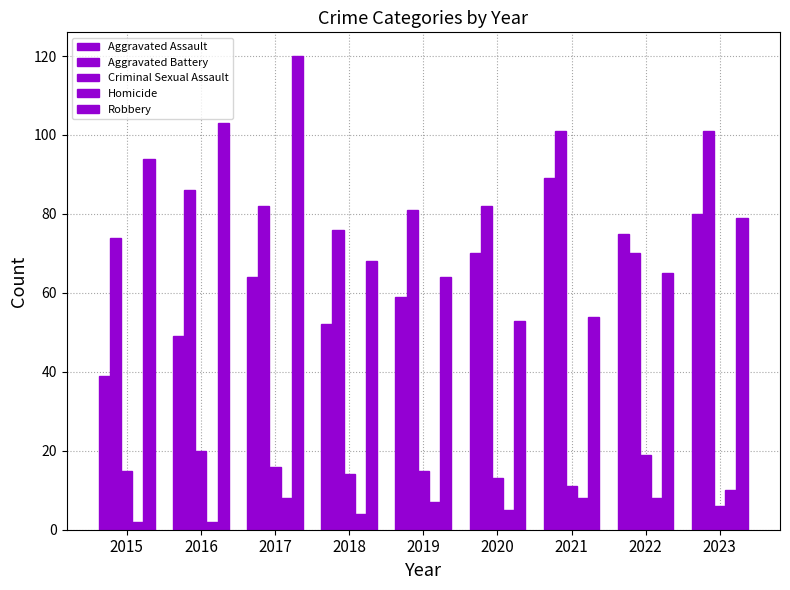

Is it true that Homicide equals 13 at 2017?

False